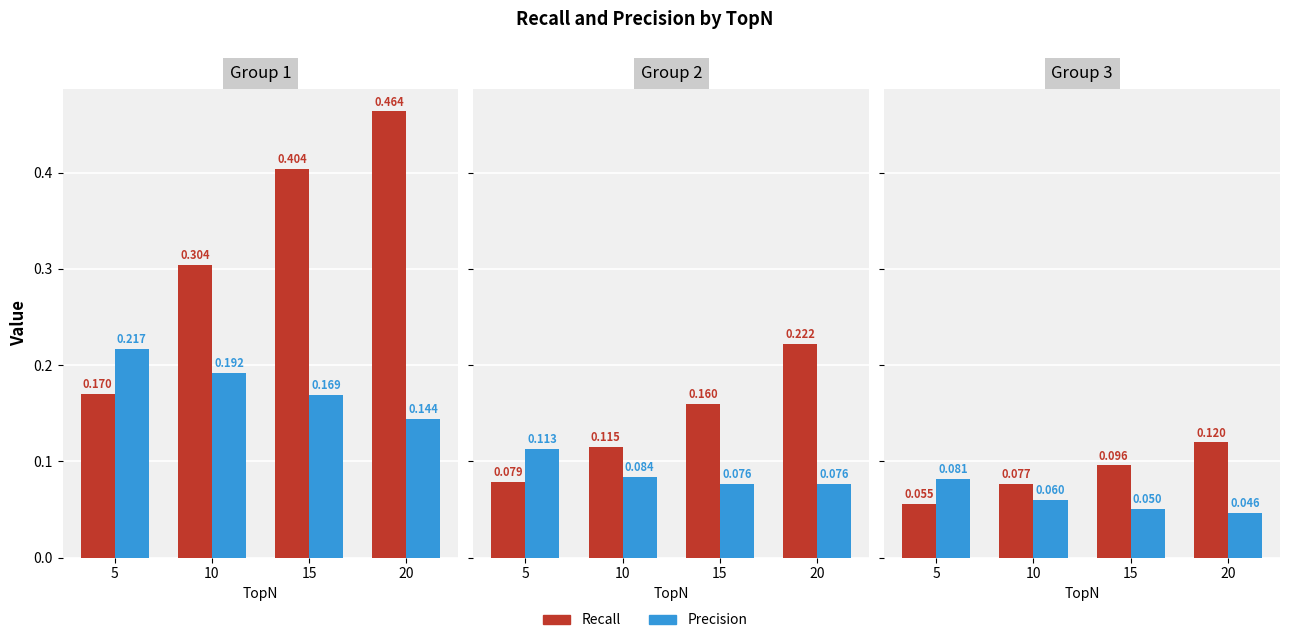

What is the average value of the Precision series?

0.1